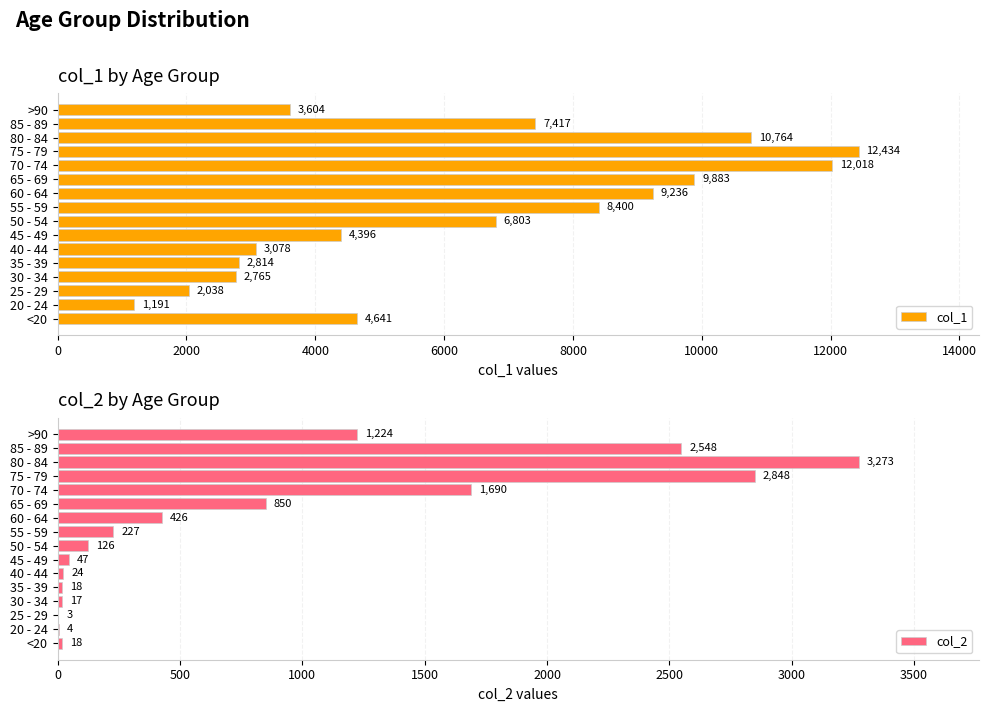

True or false: col_2 has a value of 126 at 50 - 54.

True